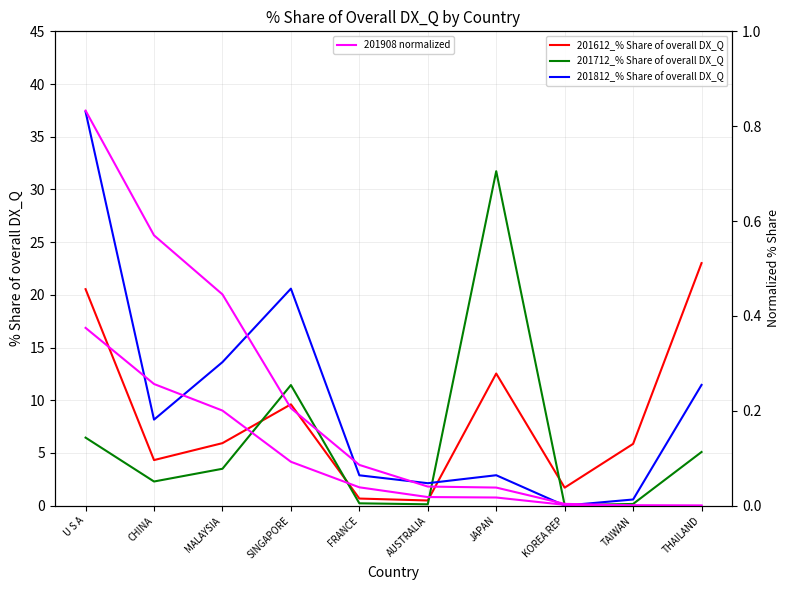

True or false: 201812_% Share of overall DX_Q and 201908 normalized intersect in this chart.

False